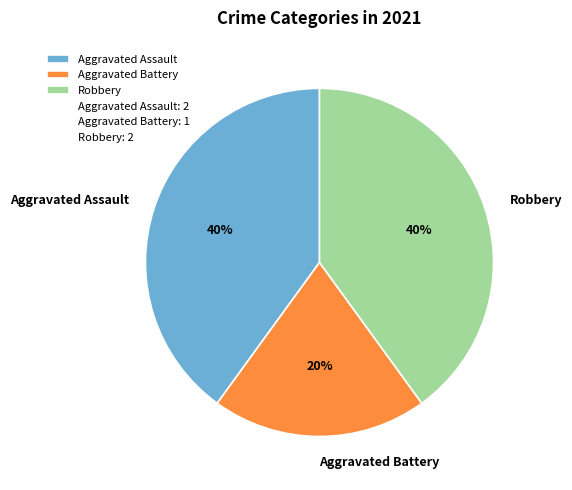

To the nearest percent, what portion does Aggravated Battery represent?

20%